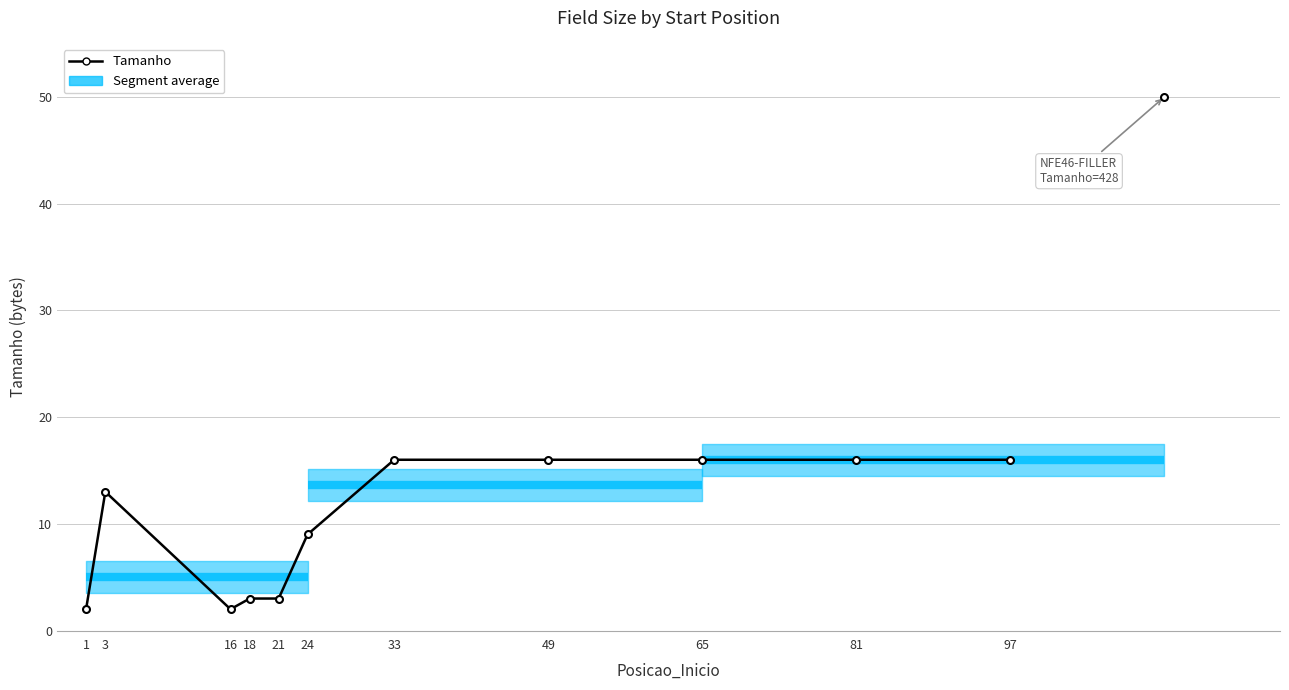

What is the greatest value displayed?

16